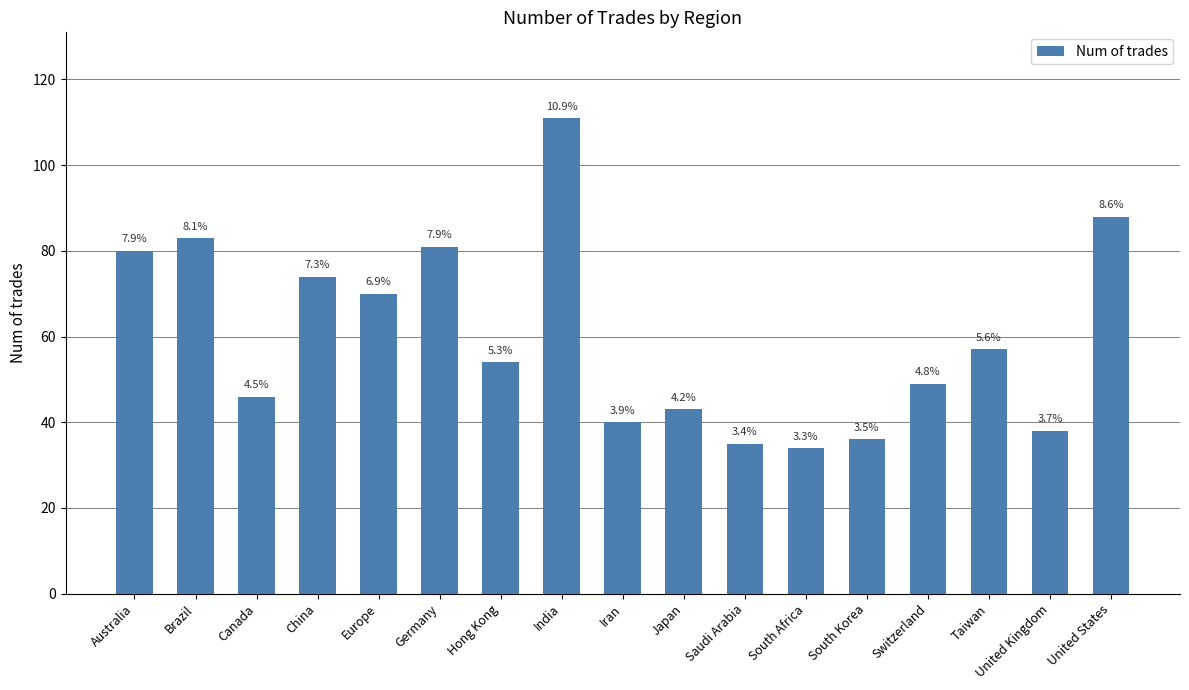

Are the bars horizontal?

No